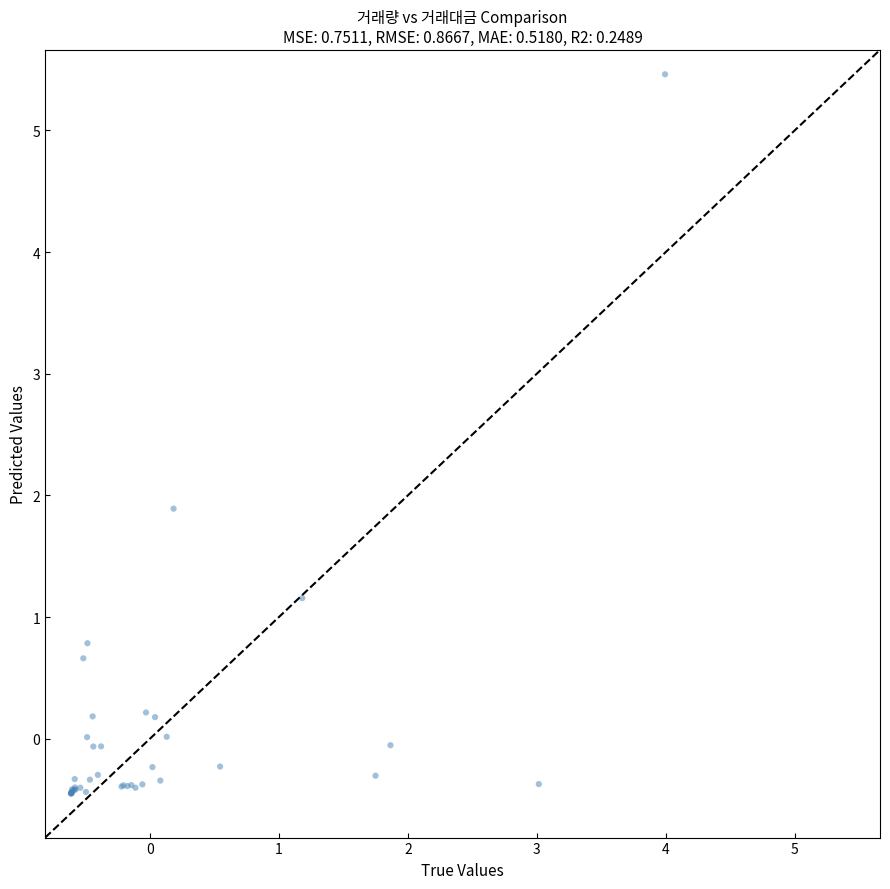

What Y value in the scatter plot is closest to 2?

1.9